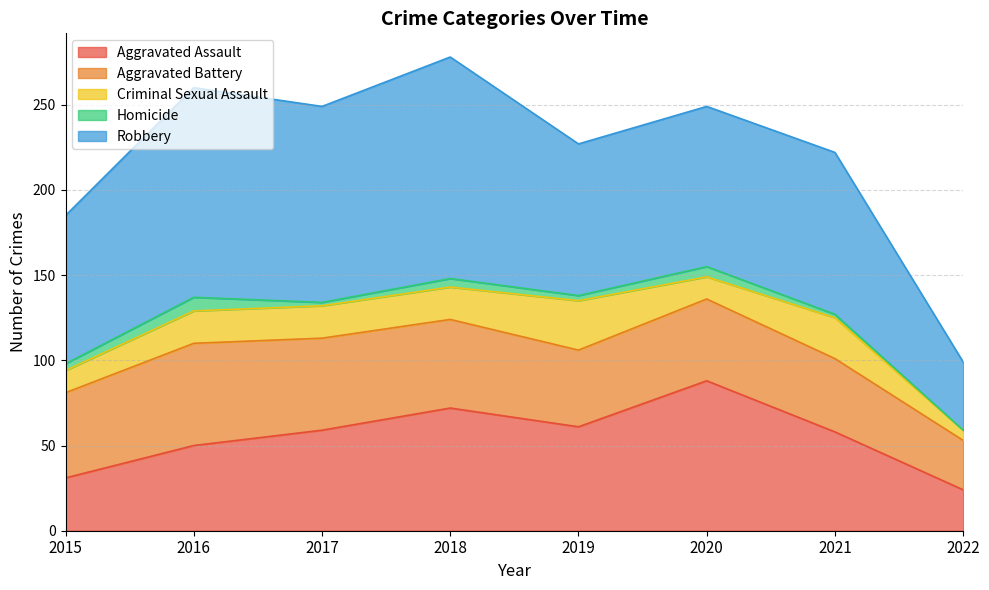

Between 2015 and 2016, which series saw the biggest shift?

Robbery